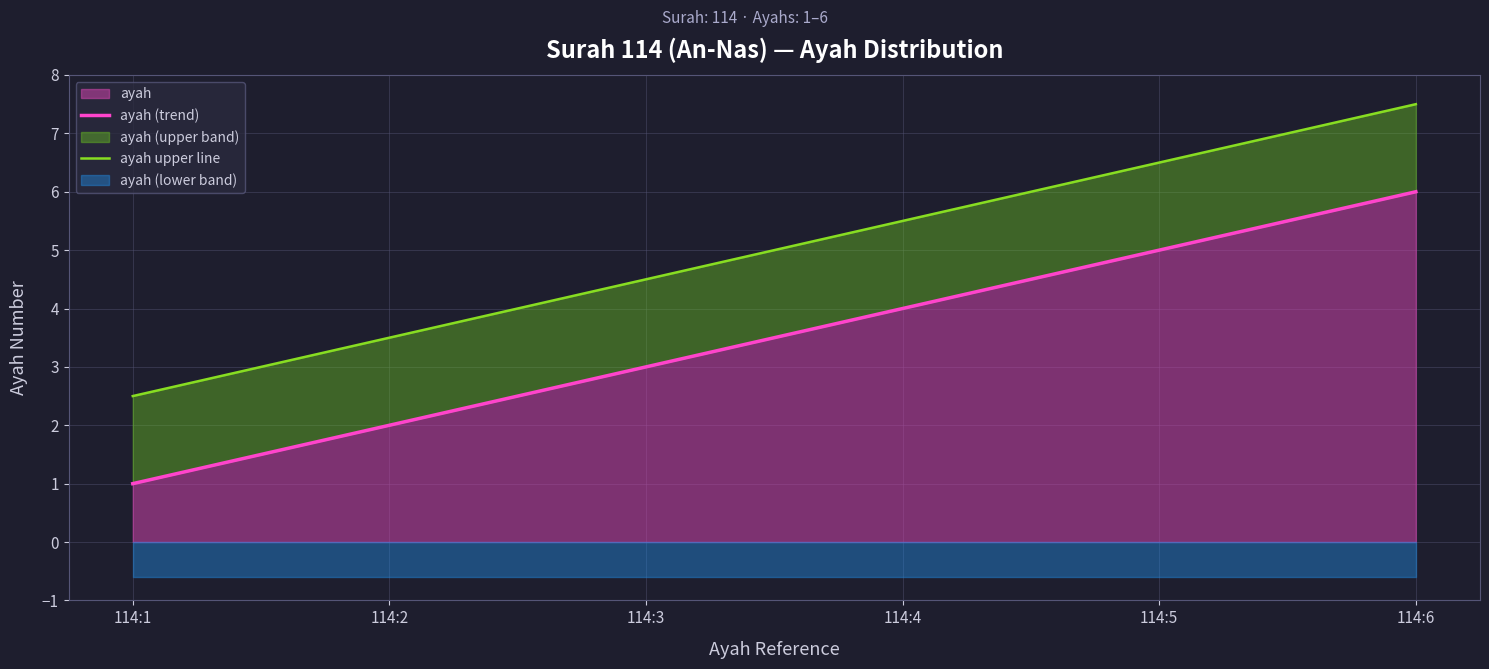

What is the average value?

4